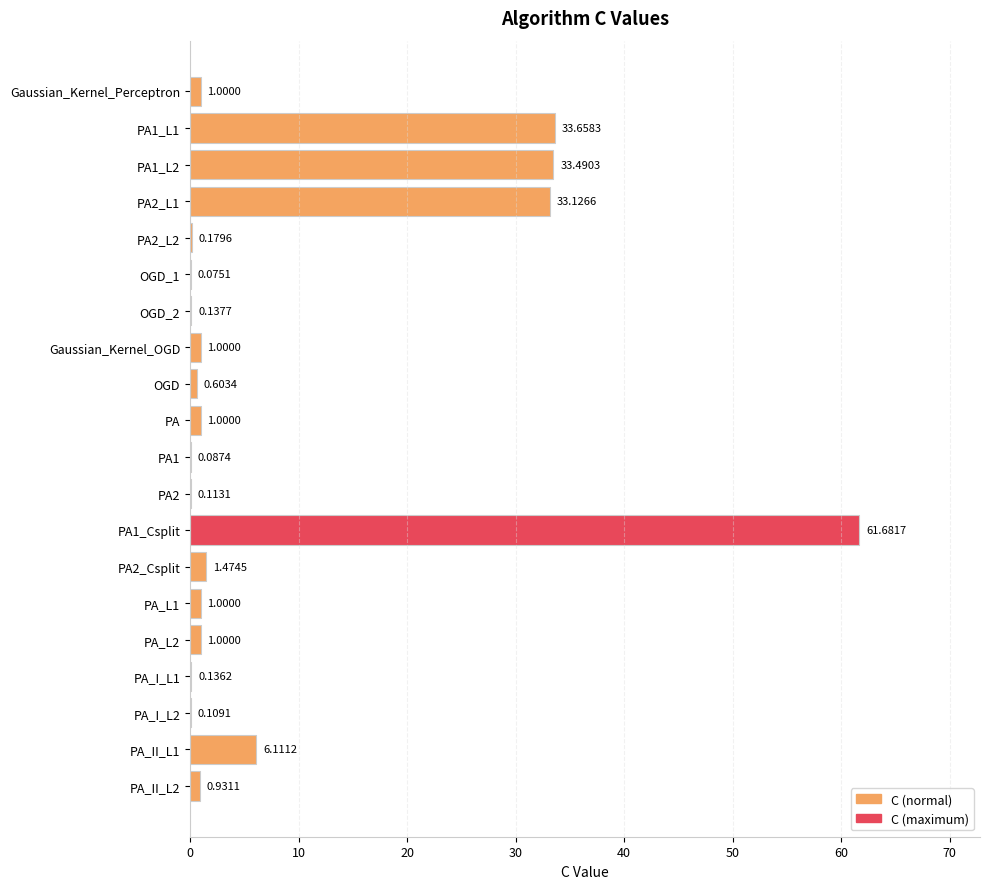

What is the sum of all values?

176.9